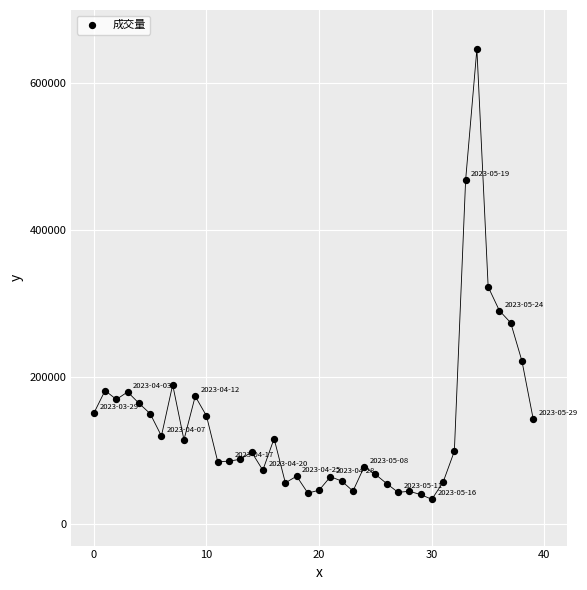

What Y value in the scatter plot is closest to 339985?

322641